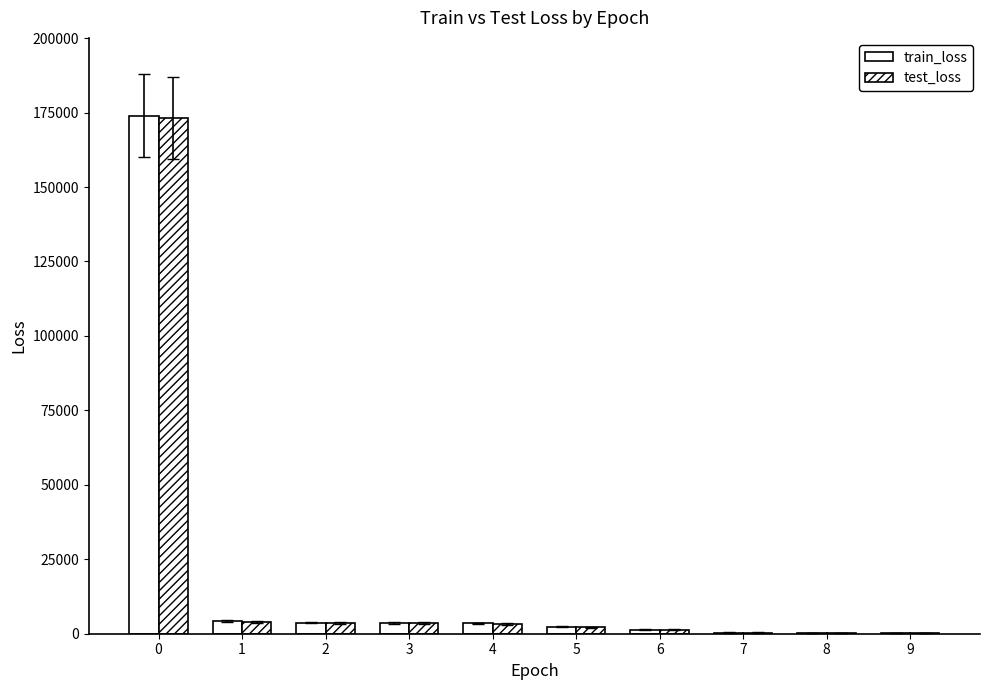

What is the minimum value for test_loss?

188.9